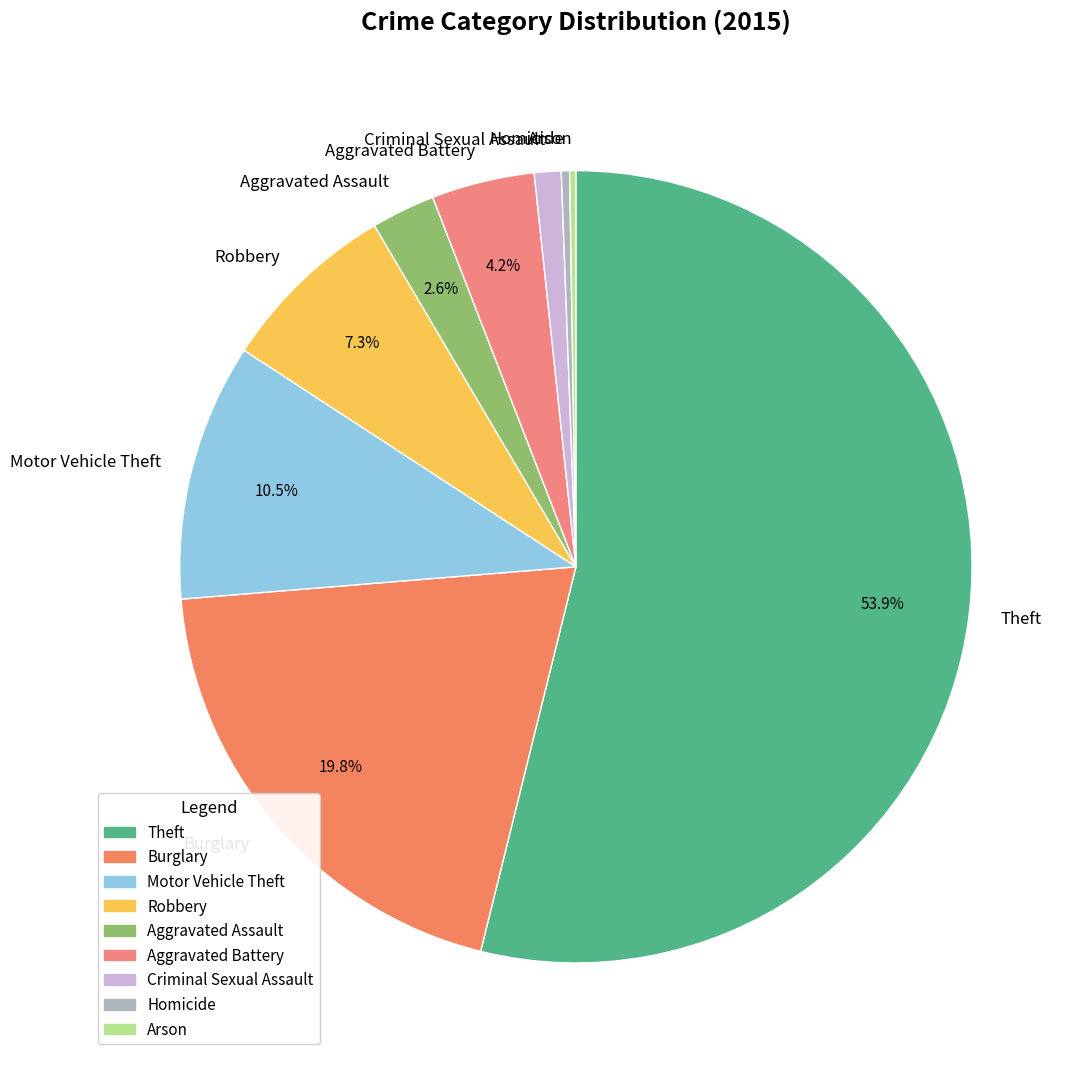

What is the largest slice in the pie chart?

Theft